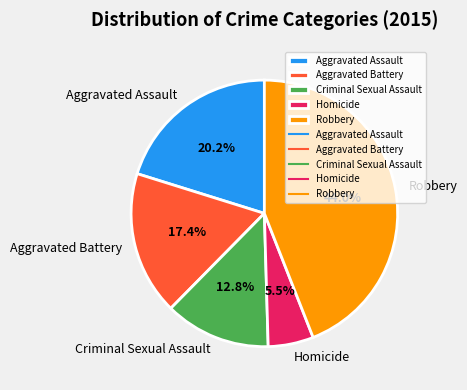

What is the smallest slice in the pie chart?

Homicide